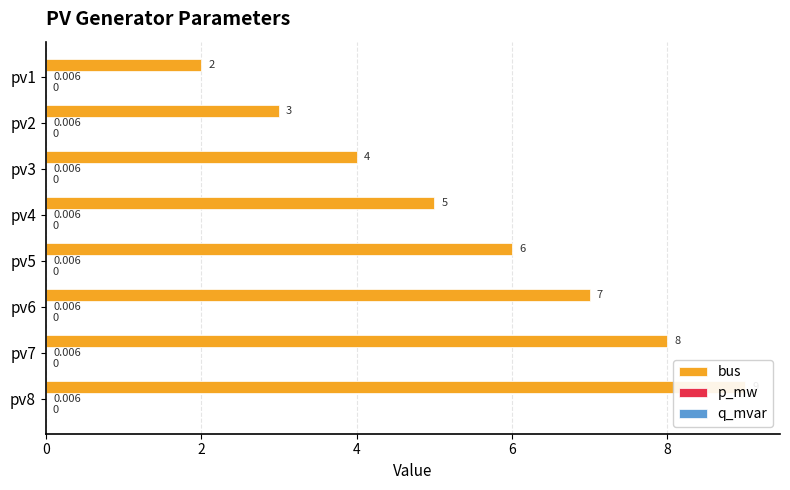

Reading left to right, what are all the values shown in this chart?

bus: 2.0	3.0	4.0	5.0	6.0	7.0	8.0	9.0
p_mw: 0.2	0.2	0.2	0.2	0.2	0.2	0.2	0.2
q_mvar: 0.2	0.2	0.2	0.2	0.2	0.2	0.2	0.2